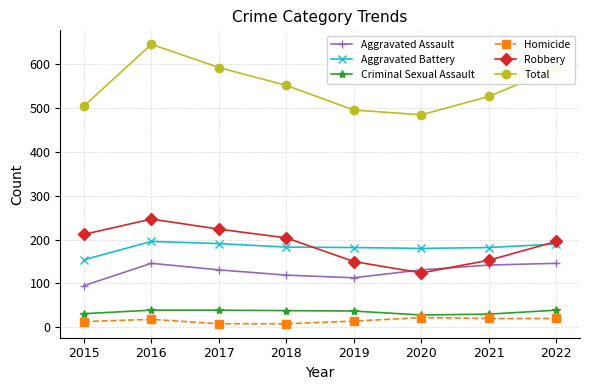

Rank the series by their maximum value, from lowest to highest.

Homicide, Criminal Sexual Assault, Aggravated Assault, Aggravated Battery, Robbery, Total